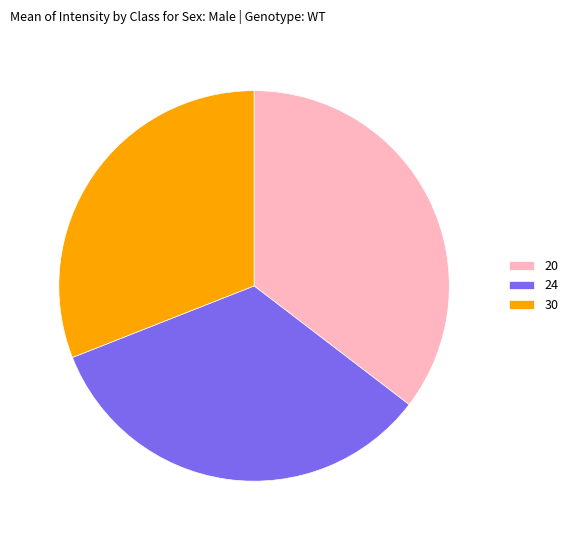

Is there a majority slice in this chart?

No